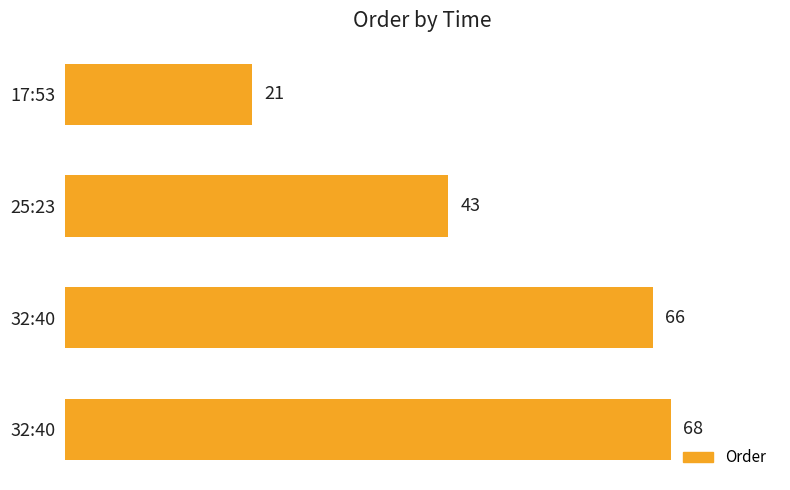

What is the greatest value displayed?

68